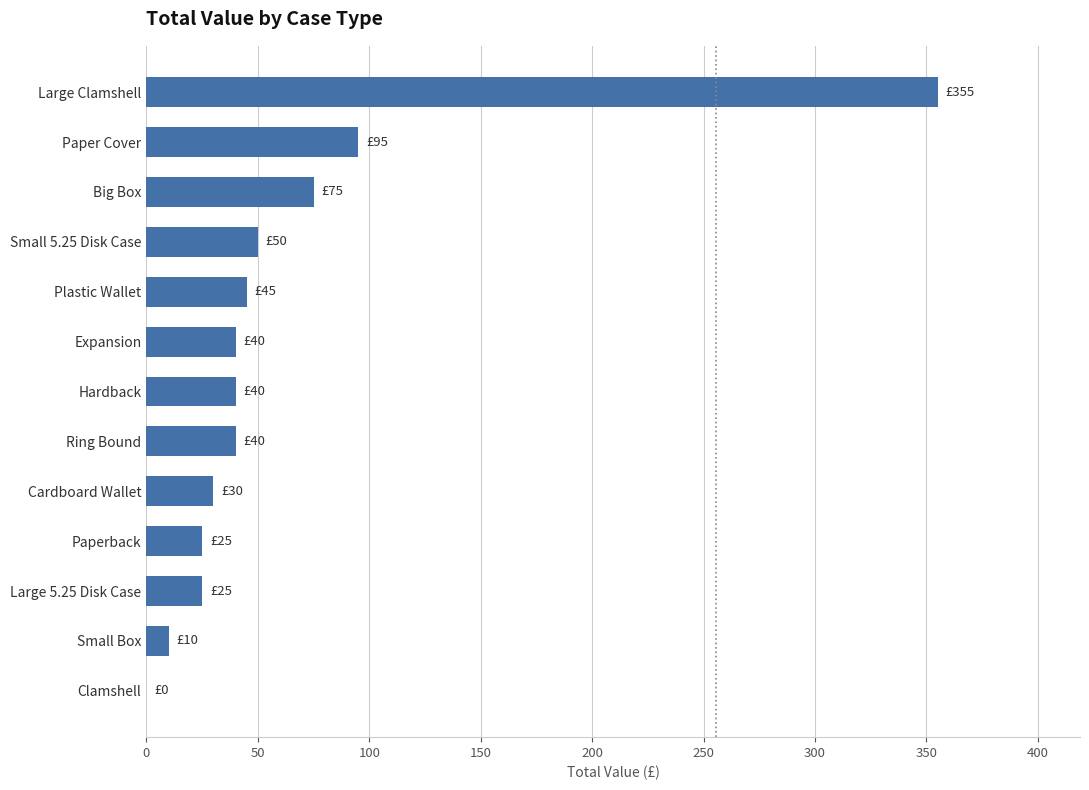

How many values are above zero?

12